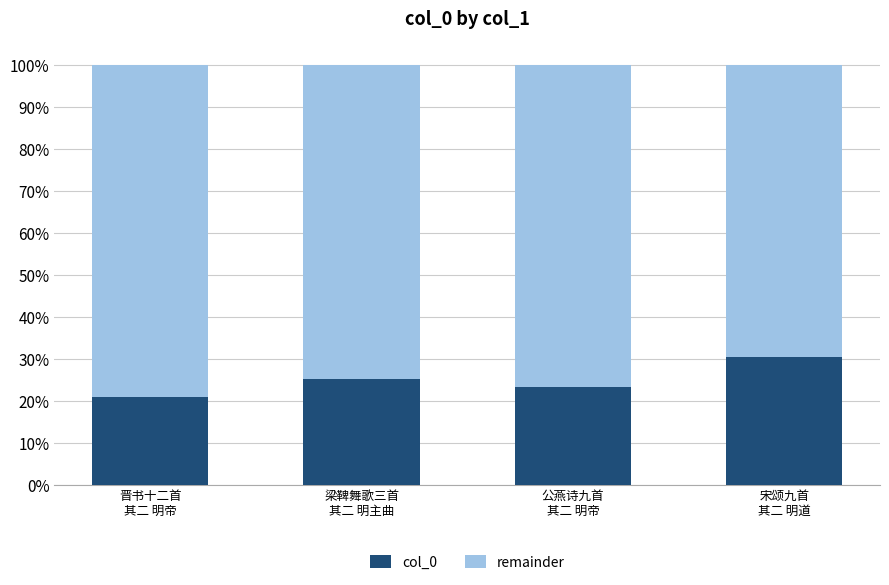

What is the highest value of the col_0 series?

30.4